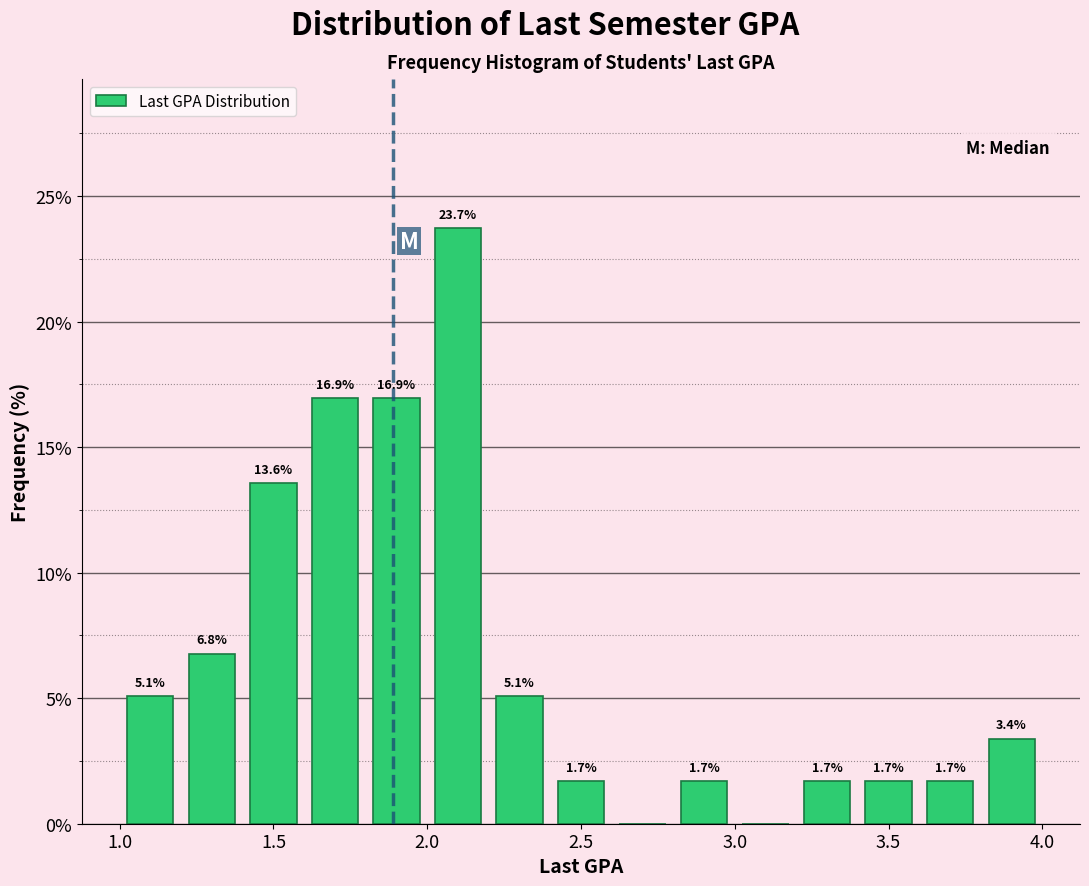

Which range on the x-axis has the tallest bar?

2.0 to 2.2